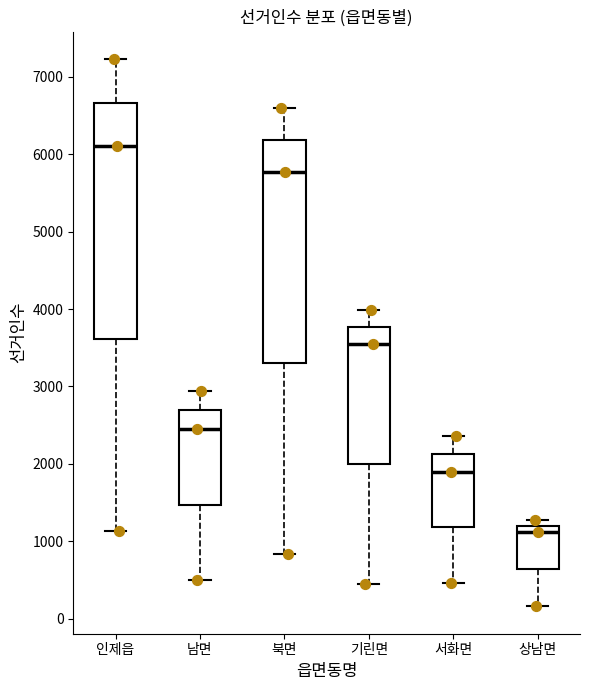

Reading left to right, transcribe this box plot: for each box, give where its median line is, the range the box spans, and where its two whiskers end, as read against the y-axis. The values are not printed on the chart, so give them approximately, as read against the axis.

인제읍: median 6100, box 3600 to 6700, whiskers 1100 to 7200
남면: median 2400, box 1500 to 2700, whiskers 500 to 2900
북면: median 5800, box 3300 to 6200, whiskers 800 to 6600
기린면: median 3500, box 2000 to 3800, whiskers 400 to 4000
서화면: median 1900, box 1200 to 2100, whiskers 500 to 2400
상남면: median 1100, box 600 to 1200, whiskers 200 to 1300